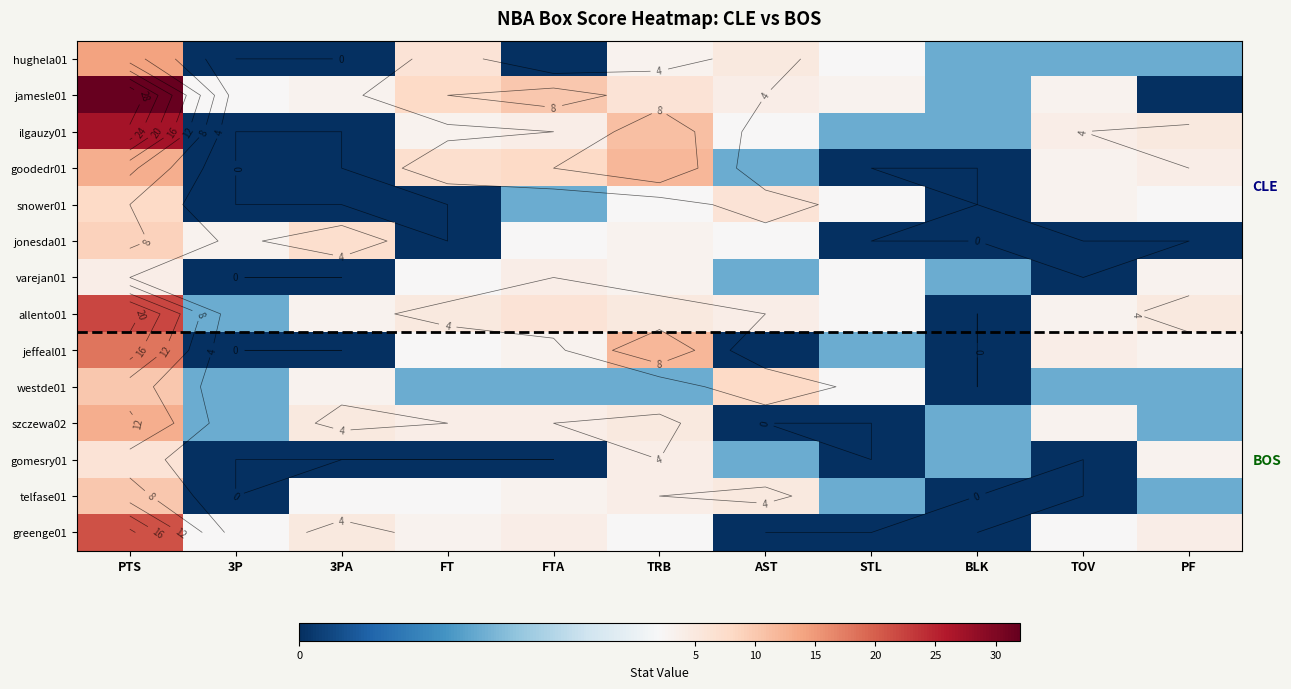

What is the sum of the gomesry01 values at FTA and BLK?

1